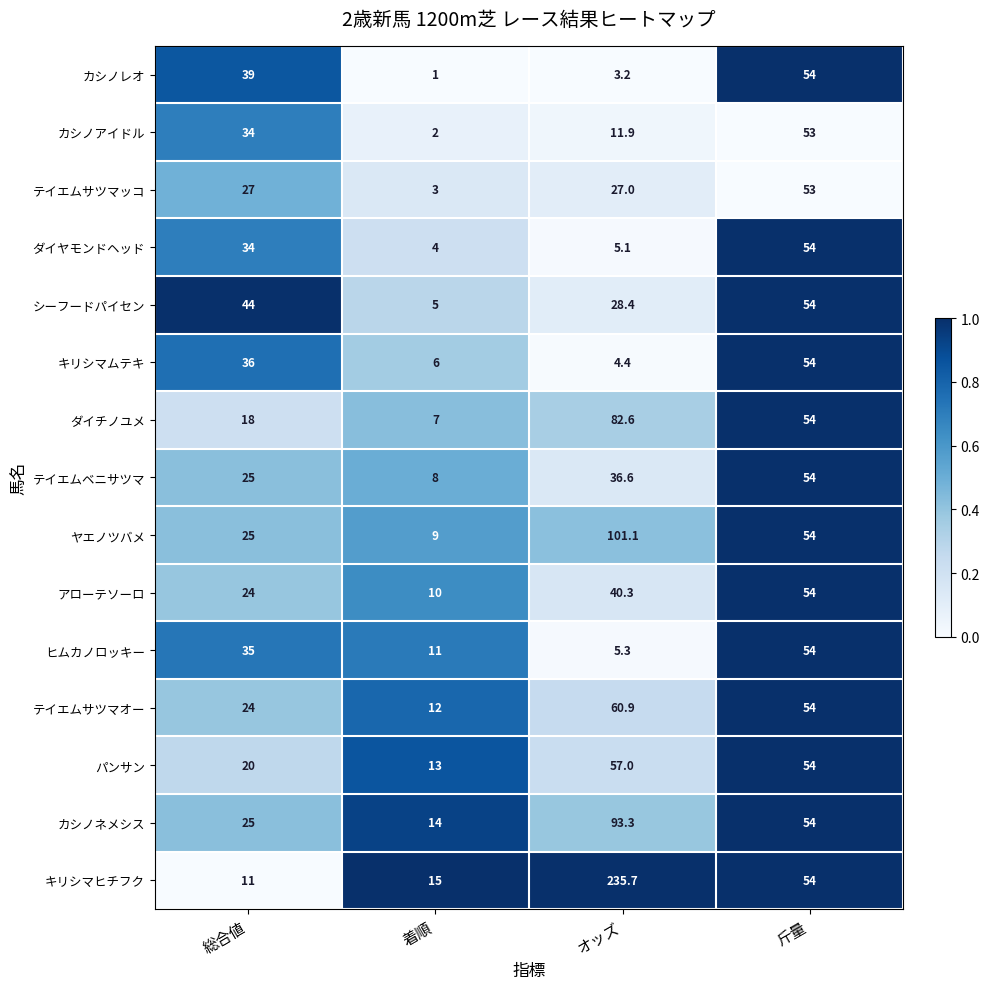

At which label is テイエムサツマオー closest to 36?

総合値